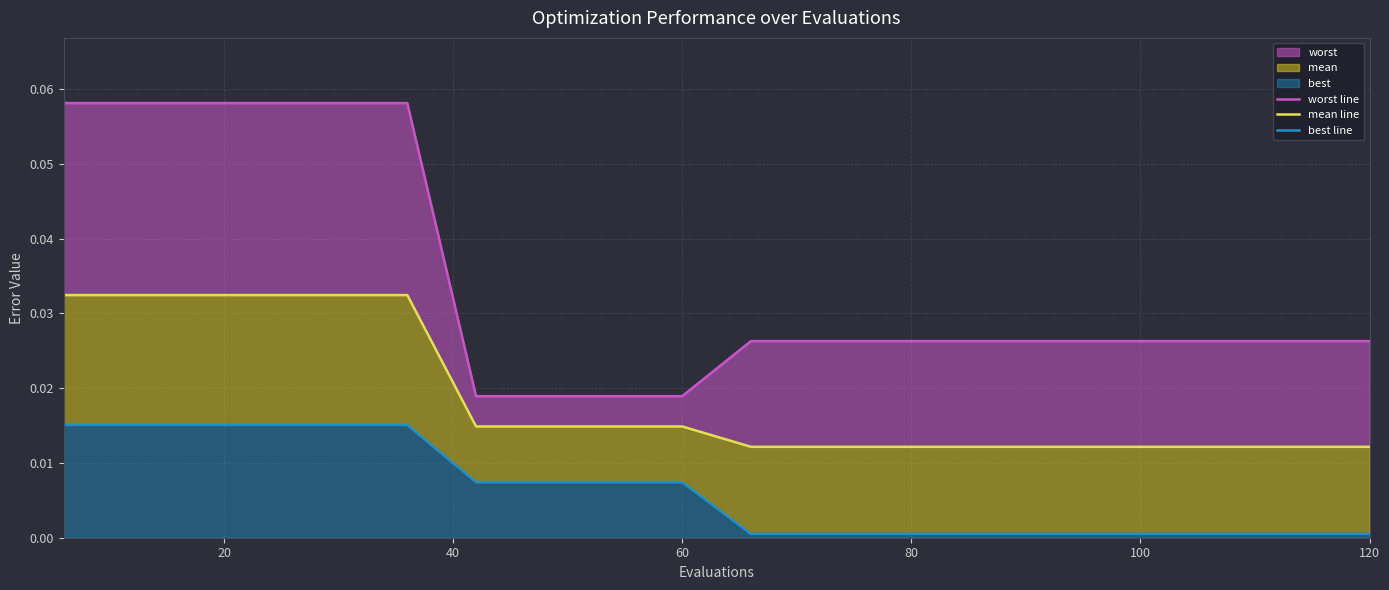

True or false: worst line has a value of 0.0 at 18.

False